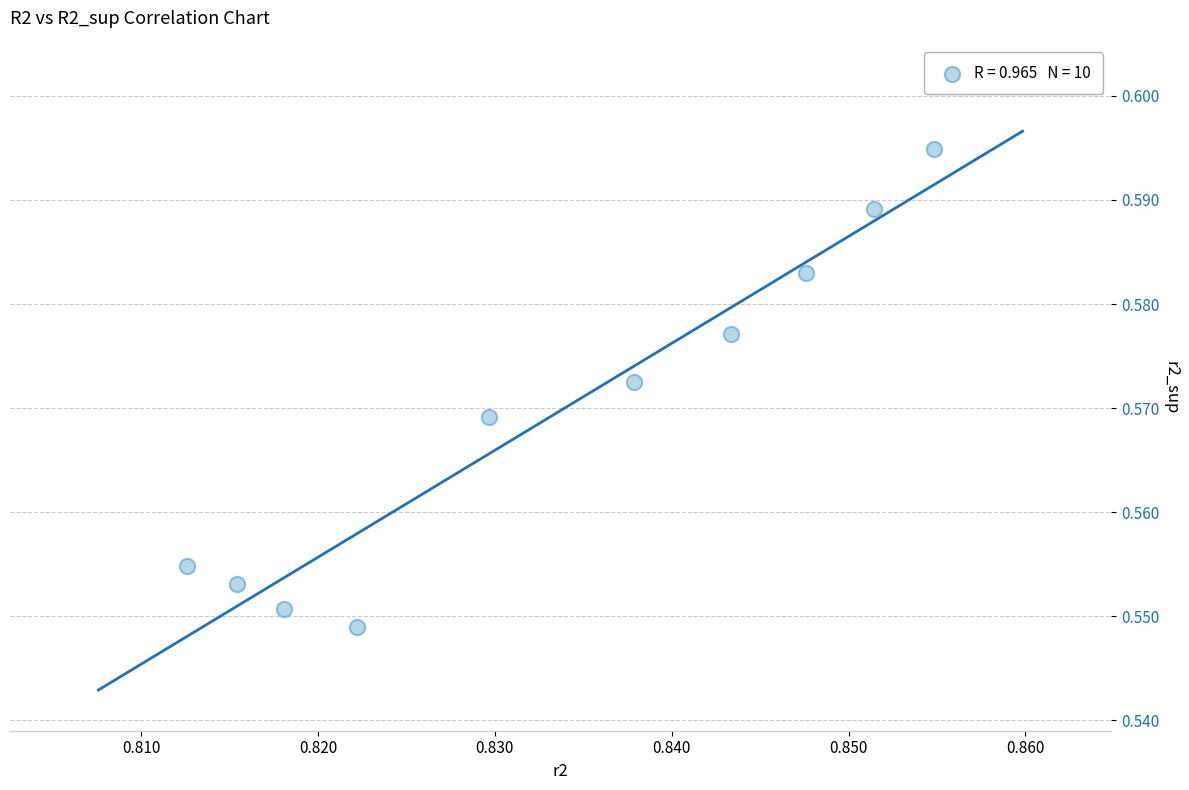

What is the average X value?

0.8